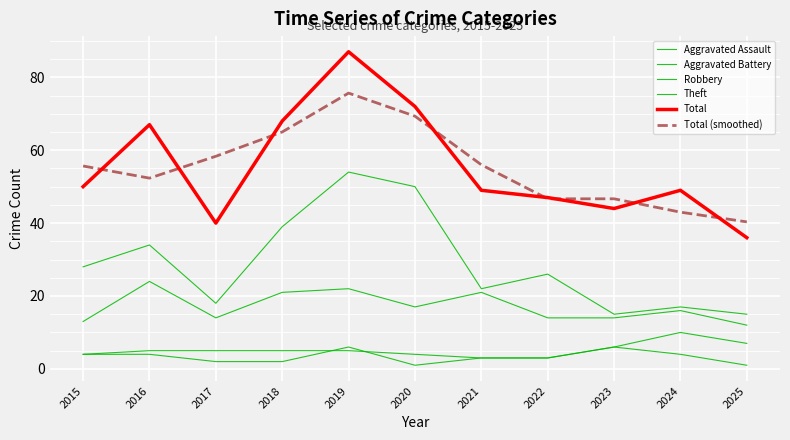

How many lines are shown in the chart?

6